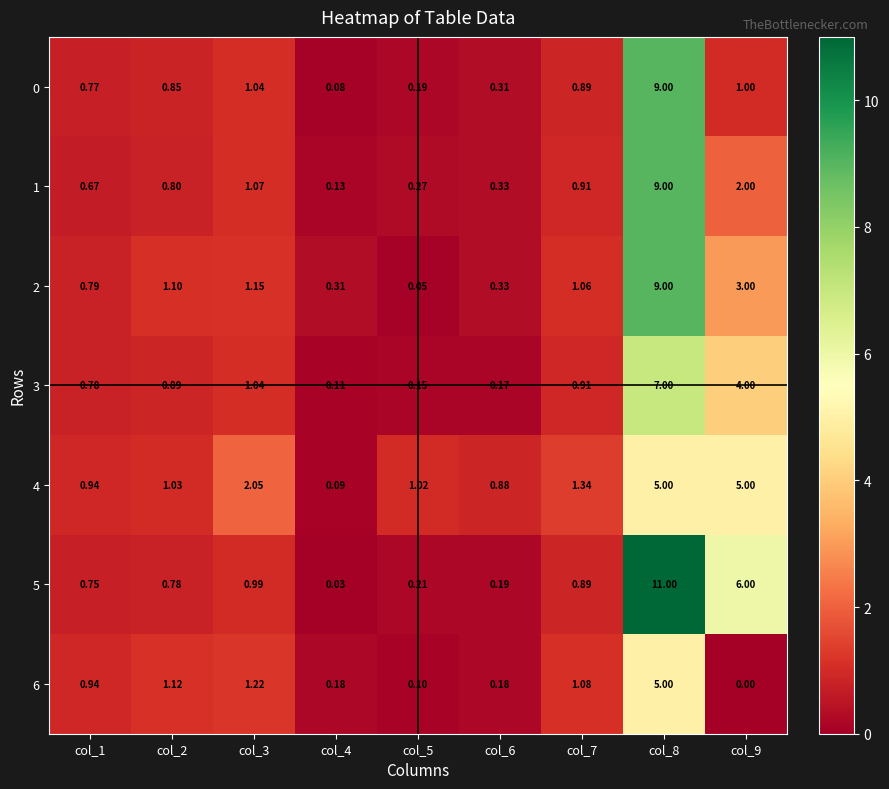

Is the value of 3 at col_2 greater than the value of 5 at col_3?

No